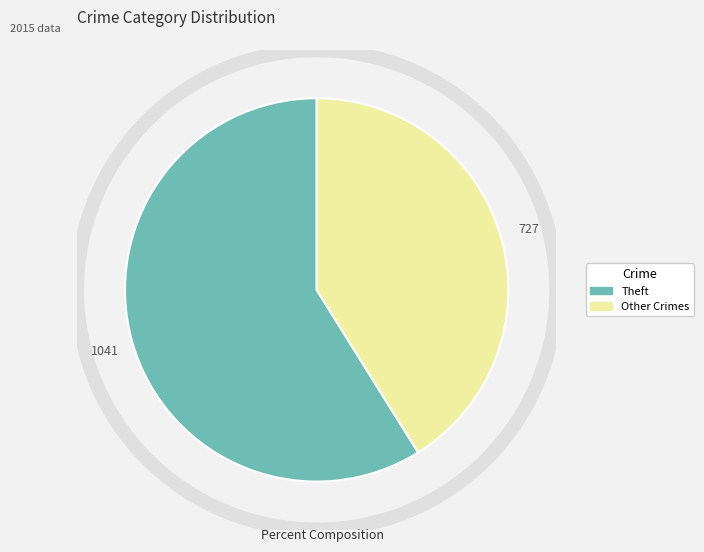

Is there any slice that represents more than half of the pie?

Yes